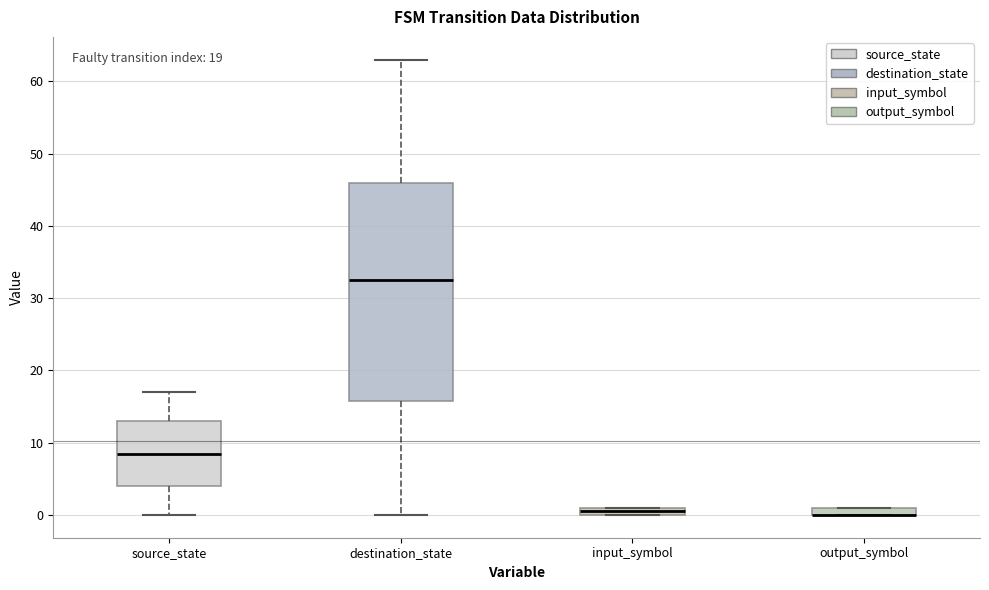

Comparing the boxes themselves (not the whiskers), which one is the tallest?

destination_state